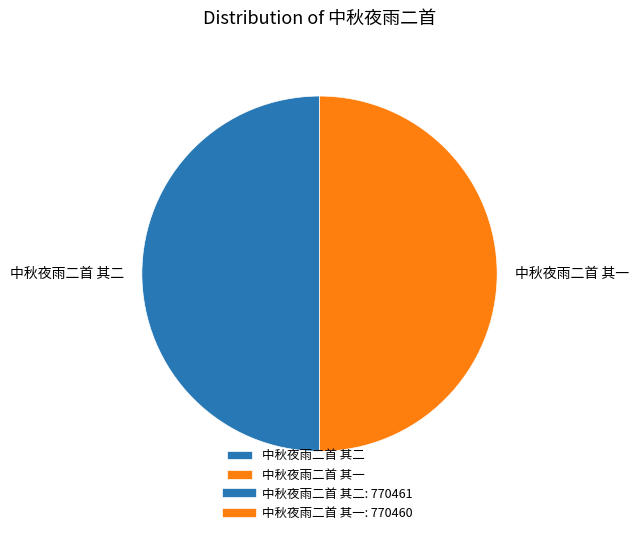

Approximately how many times larger is the value at 中秋夜雨二首 其一 compared to 中秋夜雨二首 其二?

1.0